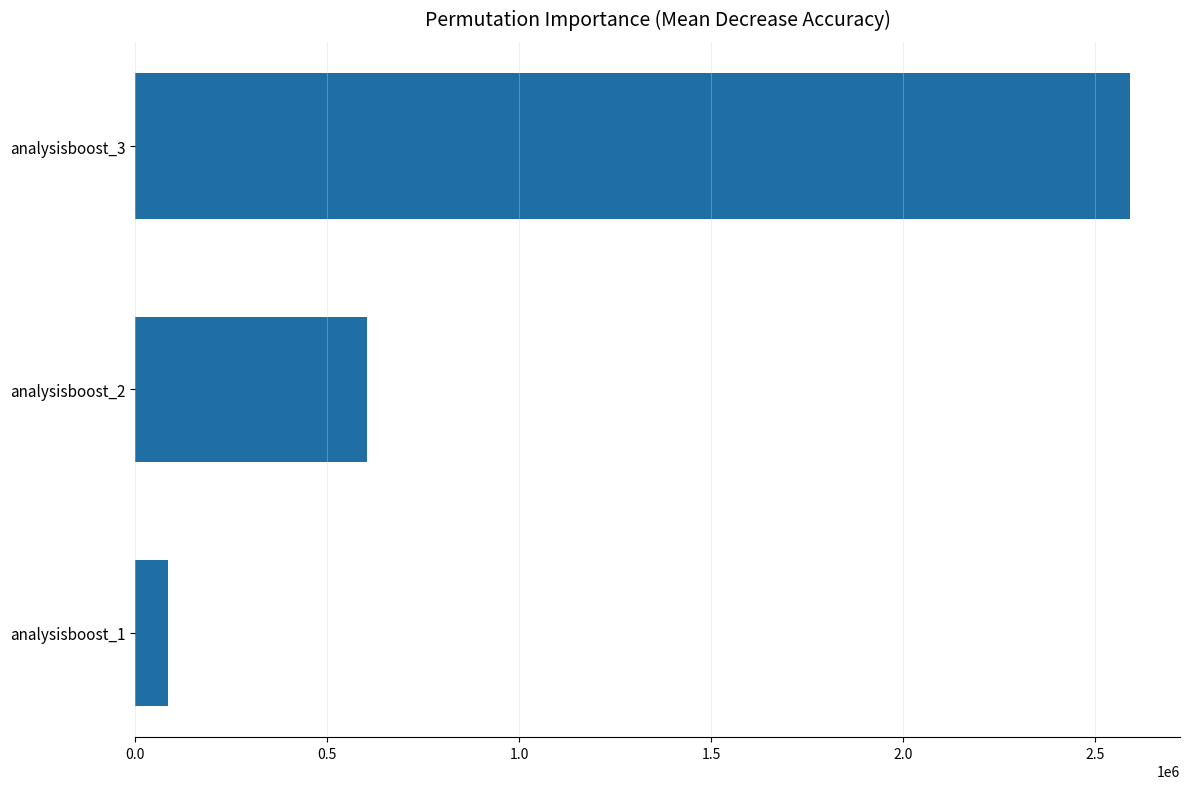

How many data points are less than 604800?

1